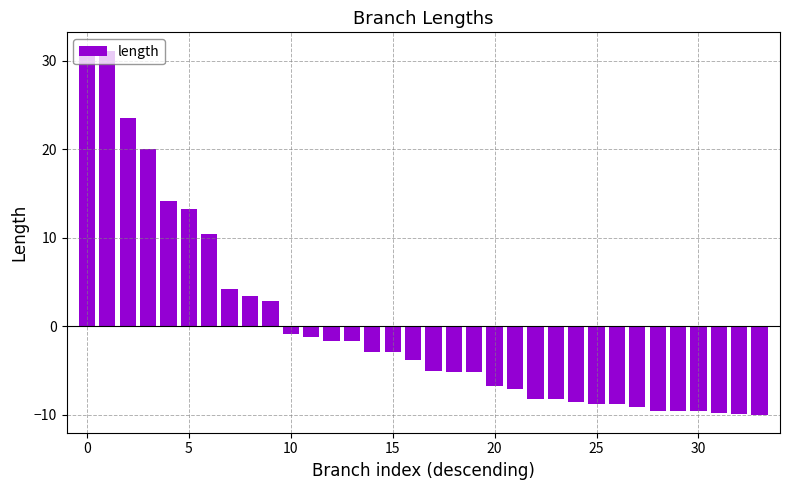

What is the difference between the second highest and second lowest values?

41.0